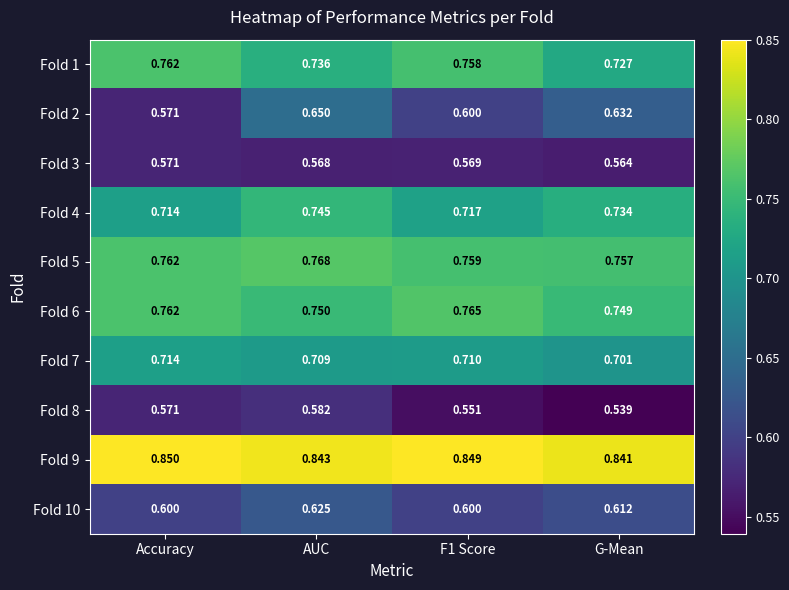

At which label does Fold 5 reach its minimum?

G-Mean